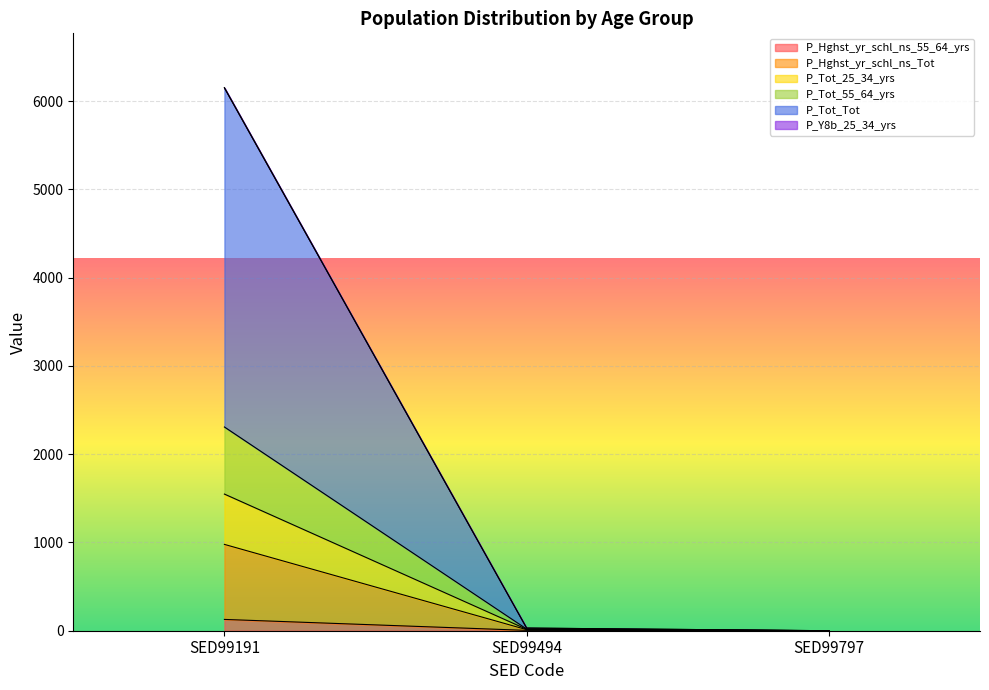

At which category is the sum across all series the highest?

SED99191